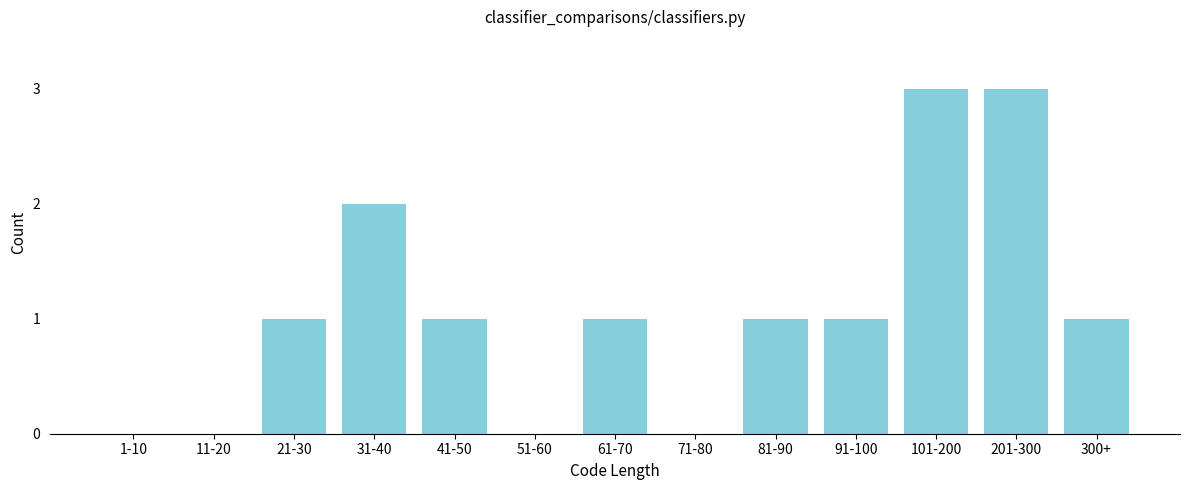

Reading right to left, extract all data points from this chart.

300+=1	201-300=3	101-200=3	91-100=1	81-90=1	71-80=0	61-70=1	51-60=0	41-50=1	31-40=2	21-30=1	11-20=0	1-10=0